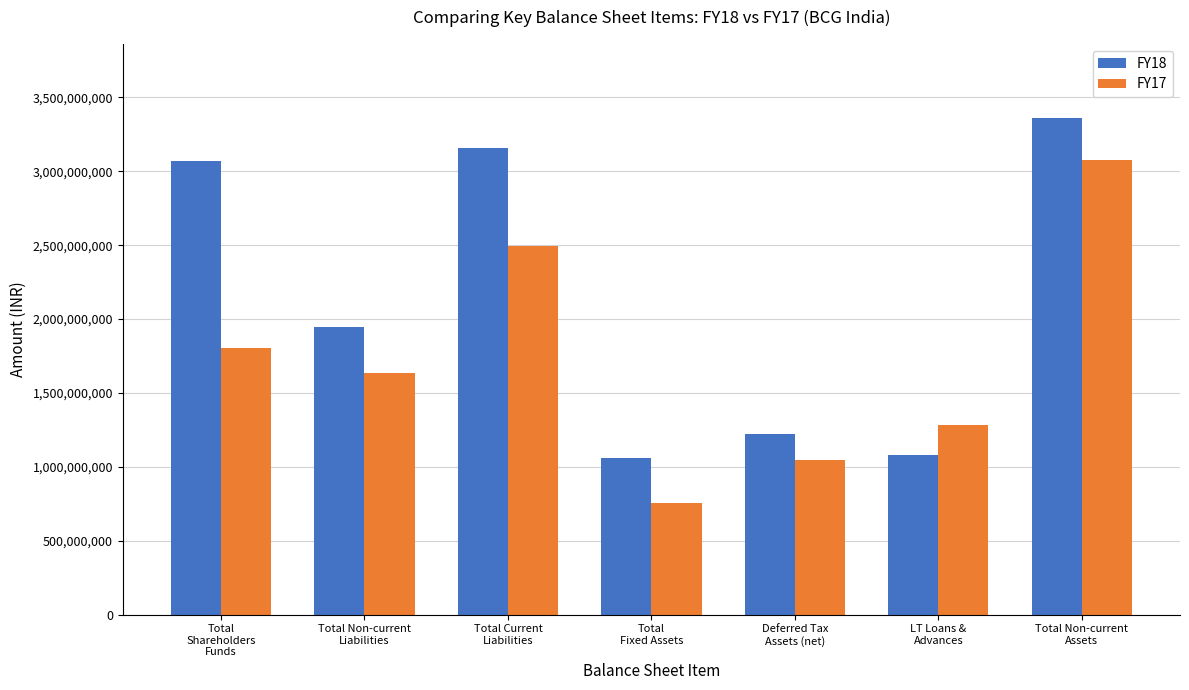

Between Total
Shareholders
Funds and Total Non-current
Assets, which series saw the biggest shift?

FY17